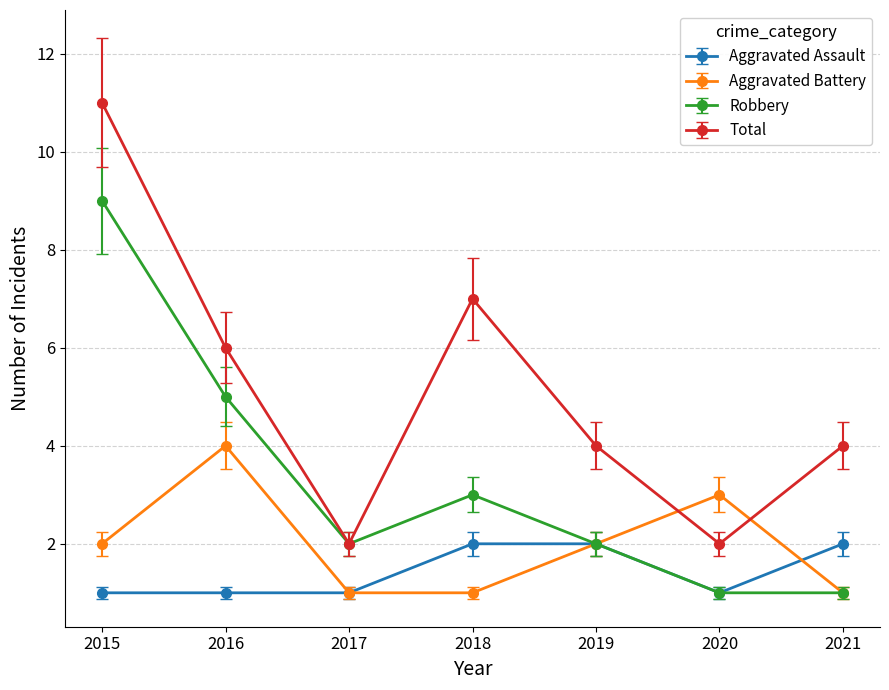

At which label does Total first exceed 4?

2015